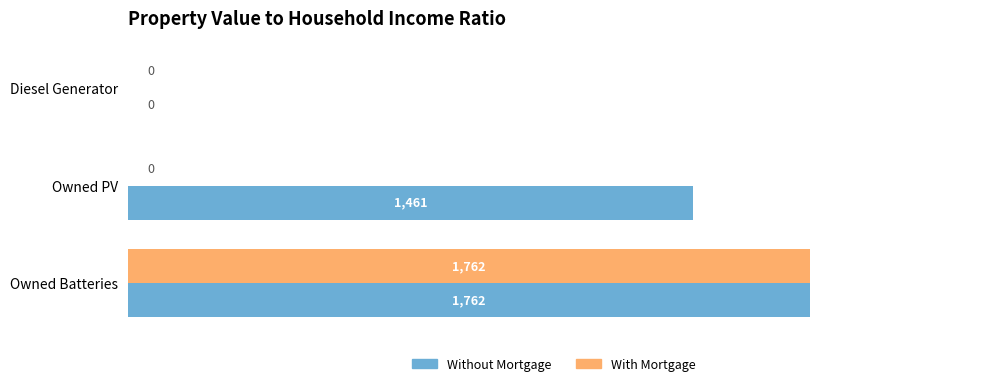

Which series changed the most between Owned PV and Owned Batteries?

With Mortgage